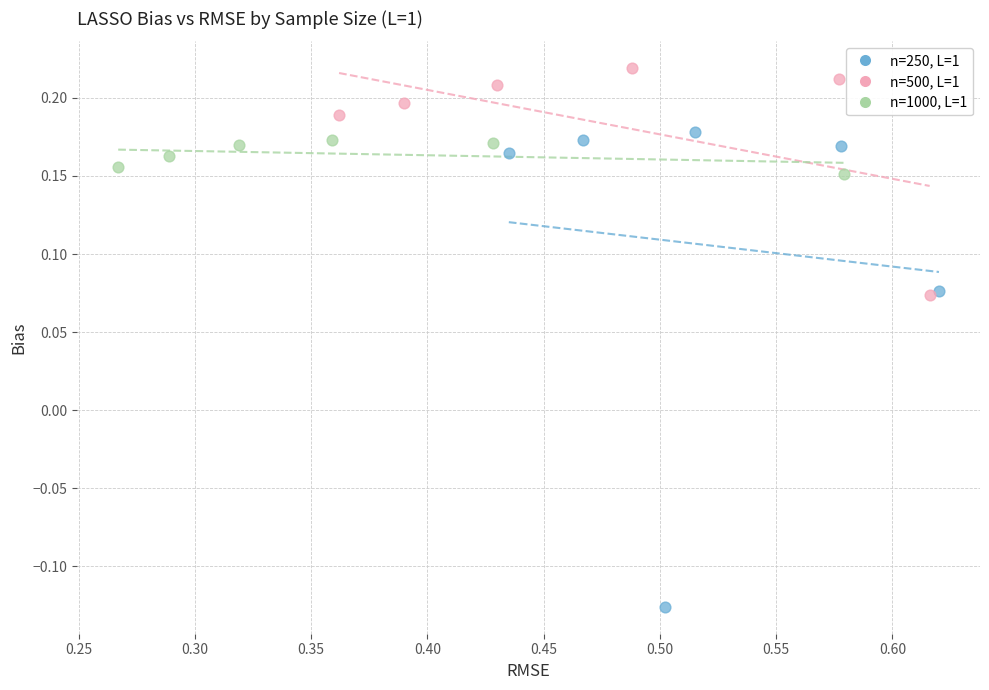

Which series reaches the minimum Y coordinate?

n=250, L=1